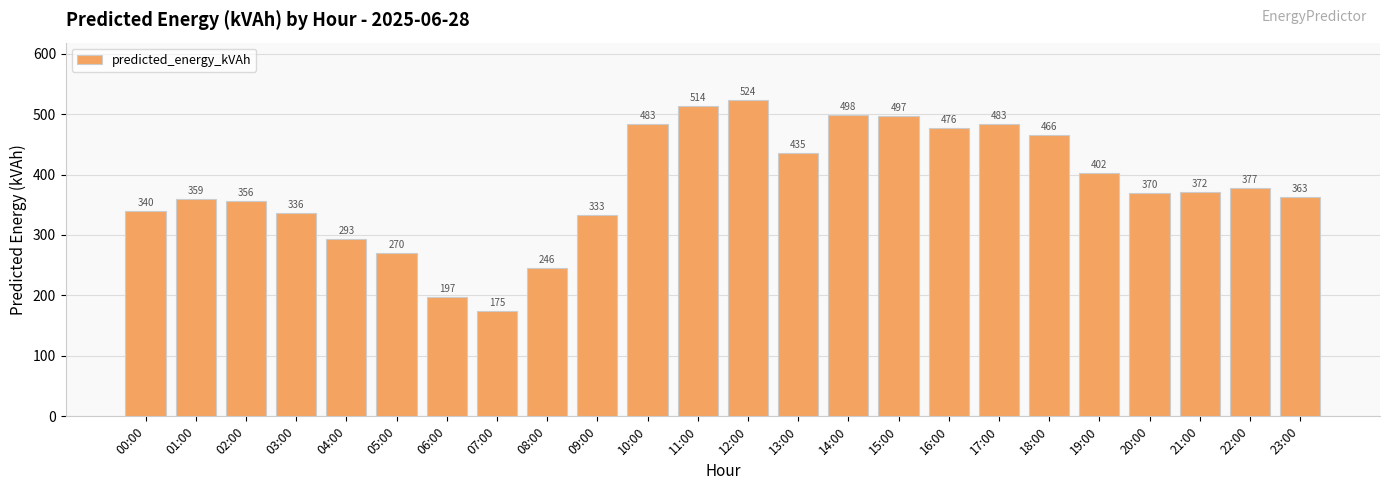

Which category has the highest value across all series?

12:00